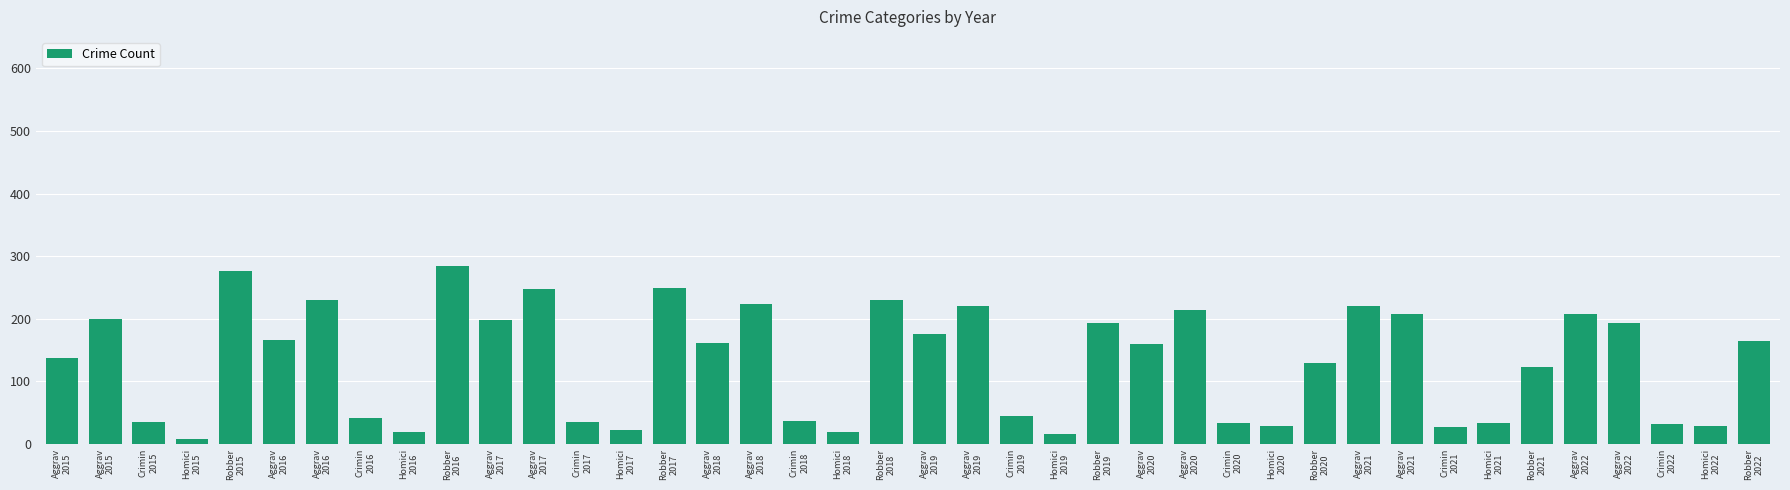

Read the value at Crimin
2021.

27